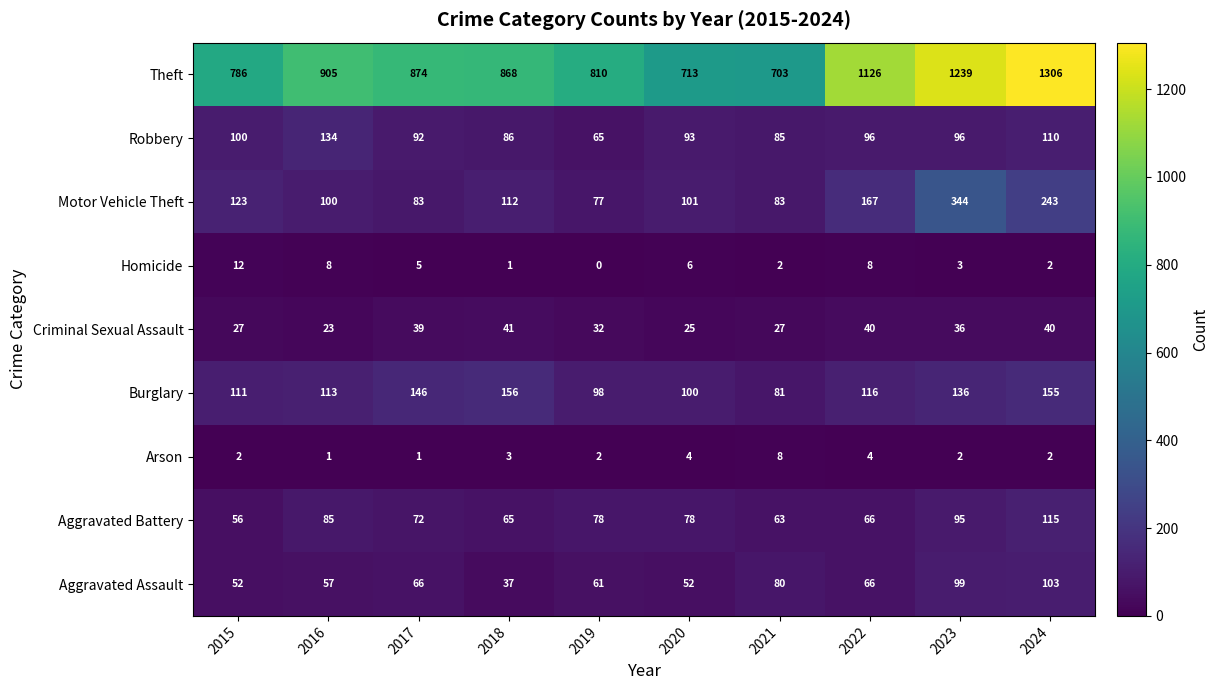

At which category is the sum across all series the highest?

2024